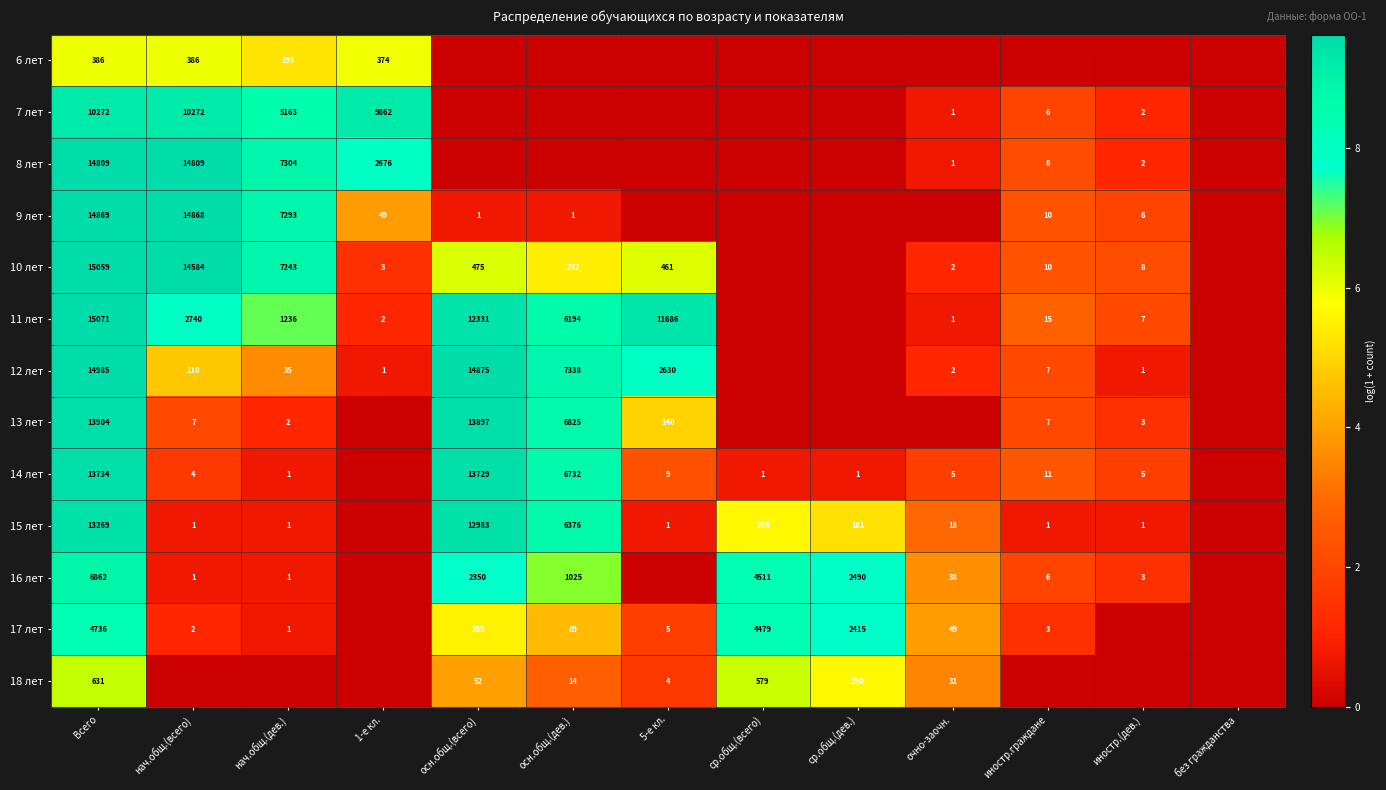

The 14 лет series shows 13729 at осн.общ.(всего). True or false?

True